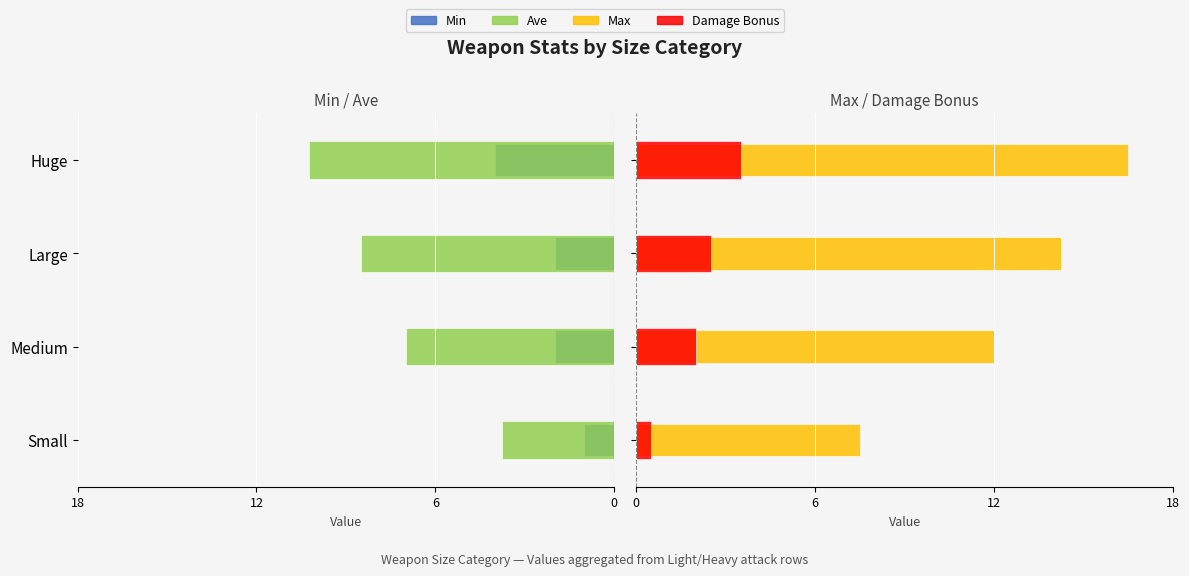

Which series has the largest range (max minus min)?

Max